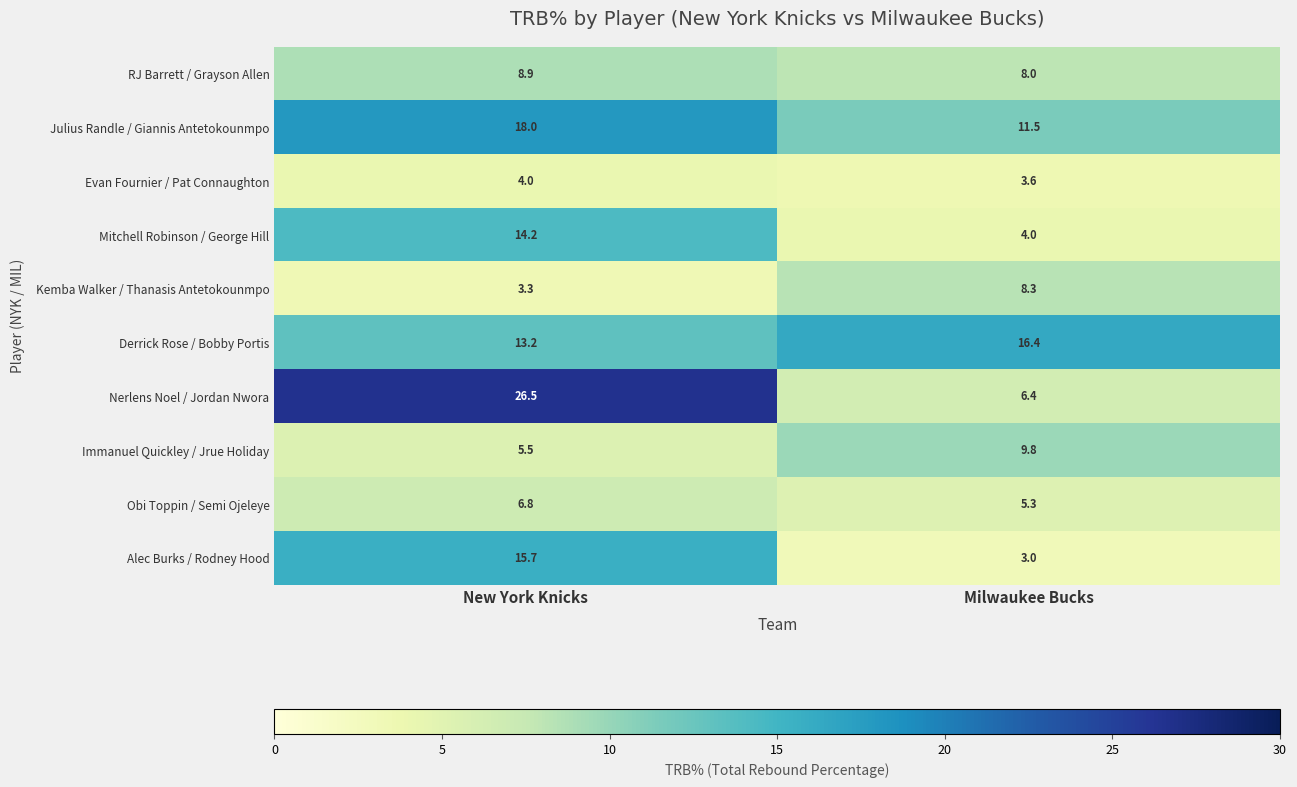

What value does the Mitchell Robinson / George Hill series have at Milwaukee Bucks?

4.0